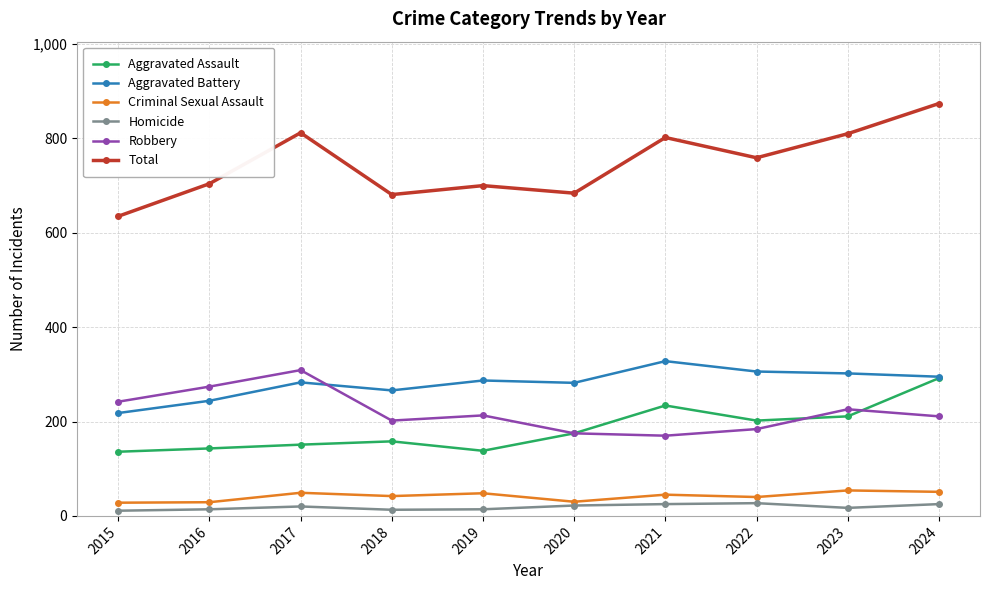

At which label does Criminal Sexual Assault first exceed 45?

2017